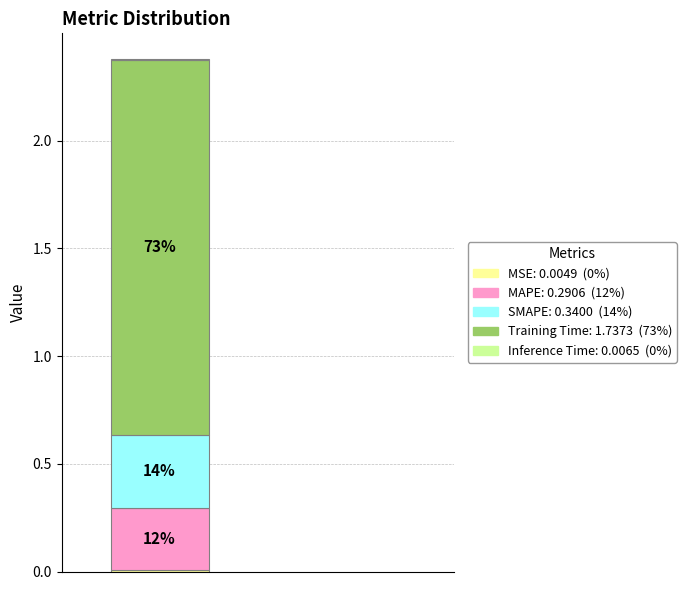

True or false: Training Time accounts for 81% of the total.

False